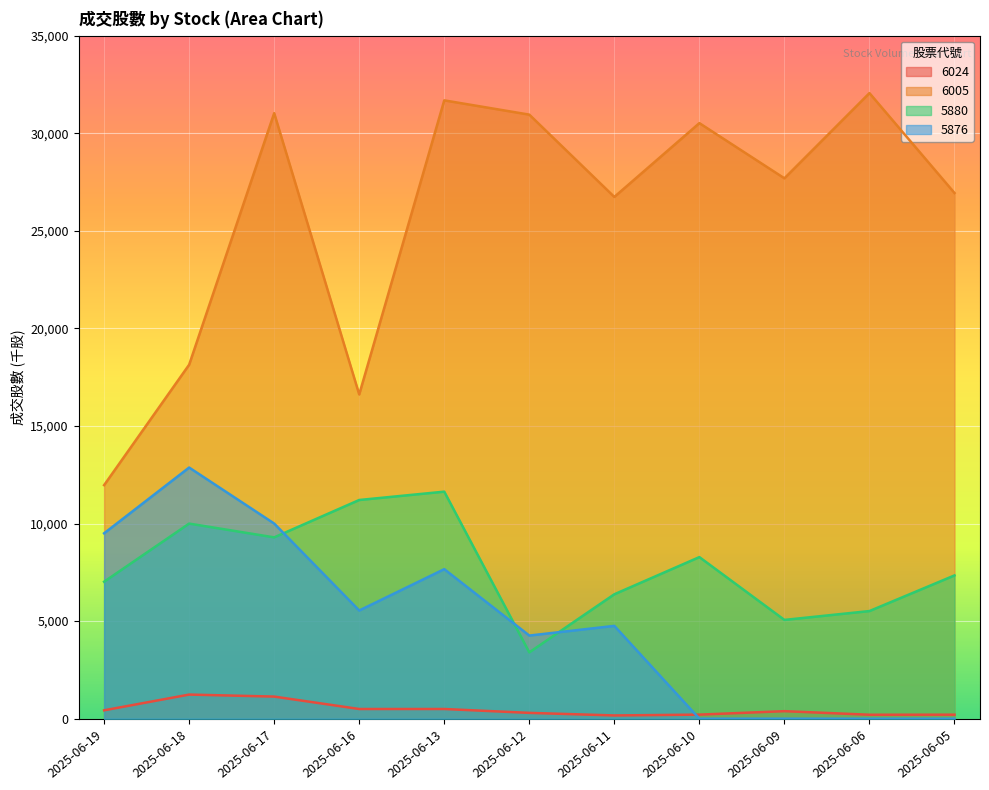

Between 2025-06-09 and 2025-06-17, which is larger?

2025-06-17